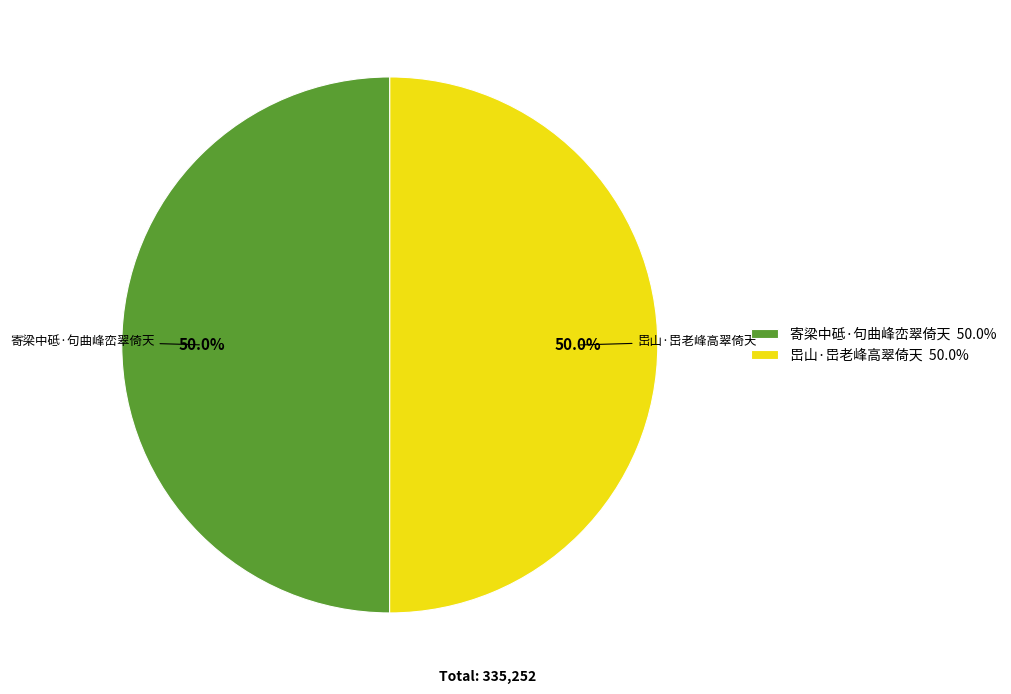

What is the ratio of the value at 岊山·岊老峰高翠倚天 to the value at 寄梁中砥·句曲峰峦翠倚天?

1.0